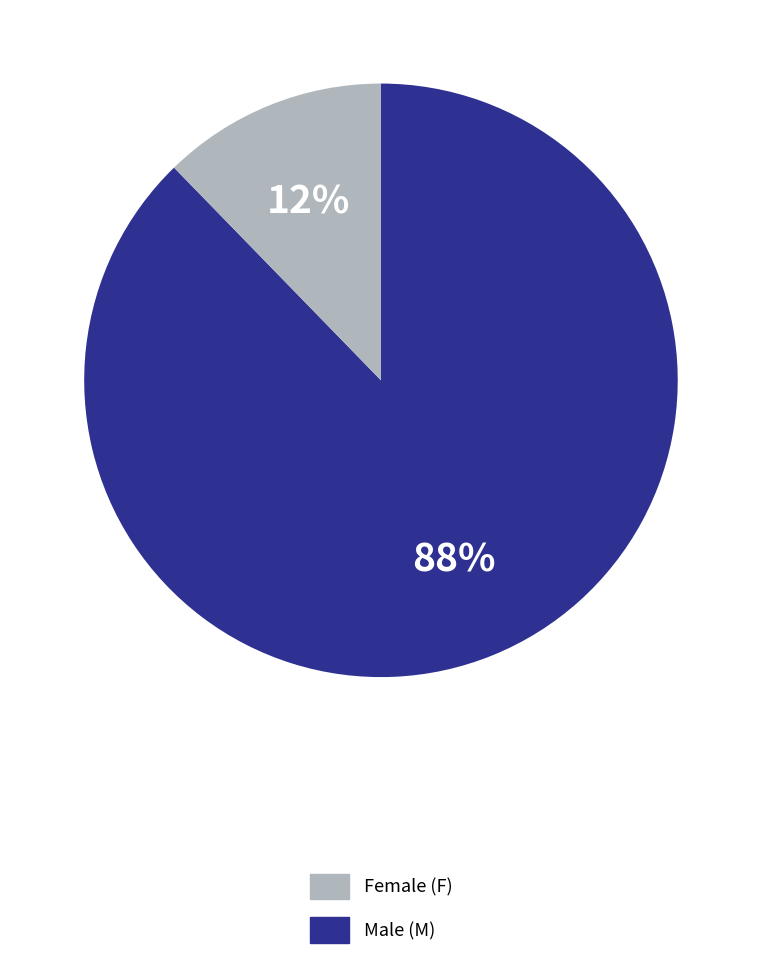

How many segments does this pie chart have?

2